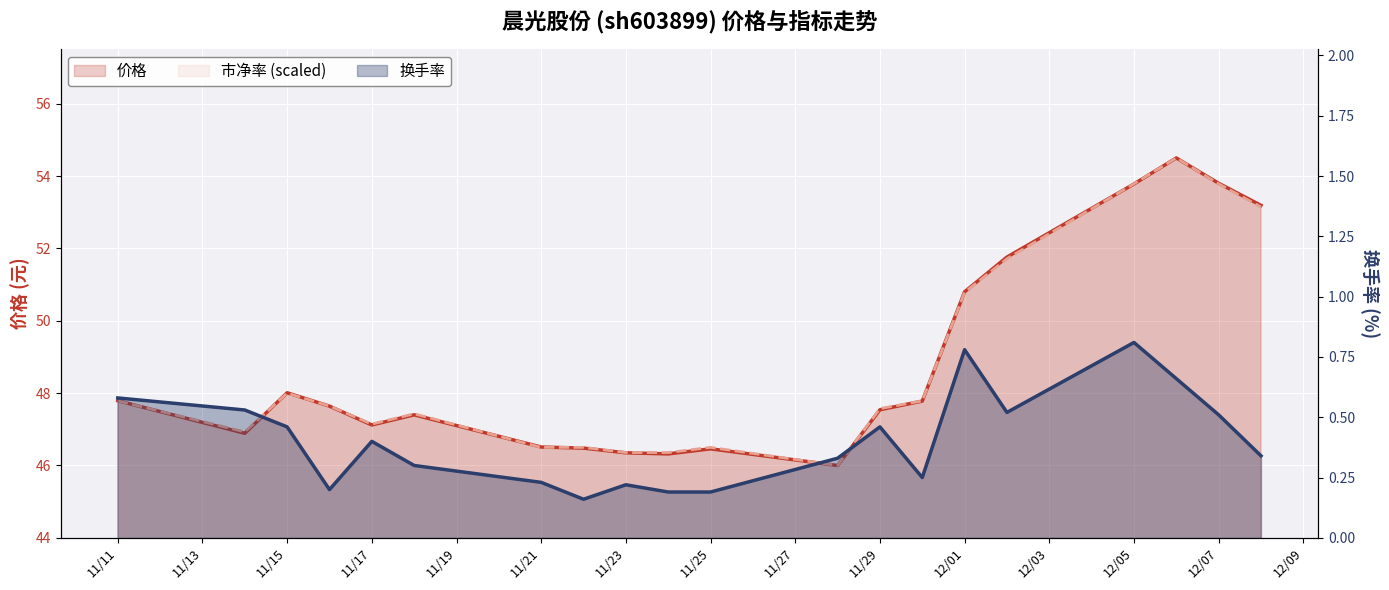

What is the sum of the 价格 values at 11/17 and 11/15?

95.1